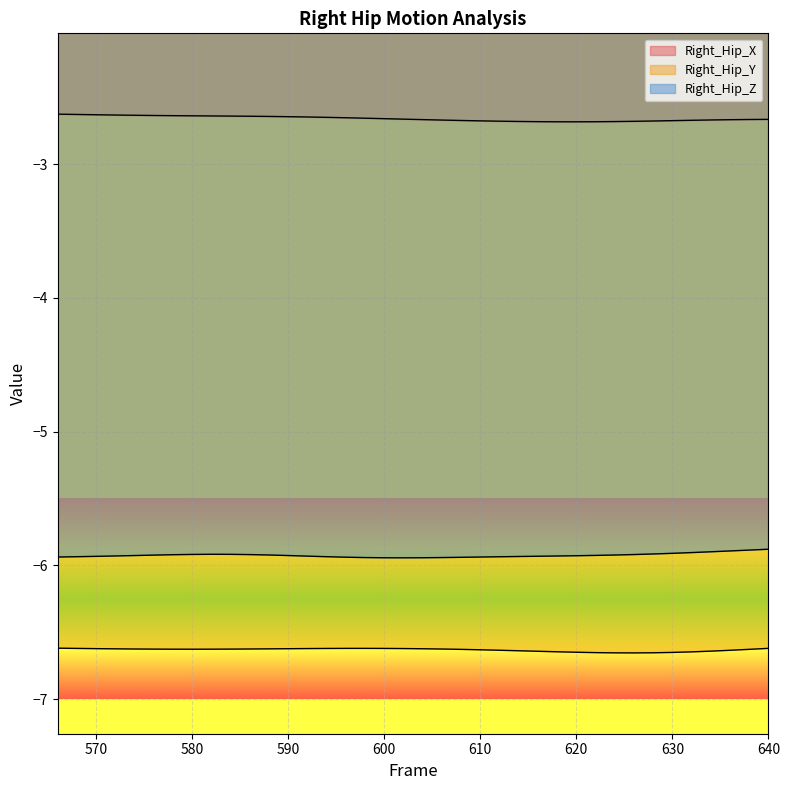

Reading left to right, extract all data points from this chart.

Right_Hip_X: -2.6	-2.6	-2.6	-2.6	-2.6	-2.6	-2.6	-2.6	-2.6	-2.6	-2.6	-2.6	-2.6	-2.6	-2.6	-2.7	-2.7	-2.7	-2.7	-2.7	-2.7	-2.7	-2.7	-2.7	-2.7	-2.7	-2.7	-2.7	-2.7	-2.7	-2.7	-2.7	-2.7	-2.7	-2.7	-2.7	-2.7	-2.7
Right_Hip_Y: -6.6	-6.6	-6.6	-6.6	-6.6	-6.6	-6.6	-6.6	-6.6	-6.6	-6.6	-6.6	-6.6	-6.6	-6.6	-6.6	-6.6	-6.6	-6.6	-6.6	-6.6	-6.6	-6.6	-6.6	-6.6	-6.6	-6.6	-6.7	-6.7	-6.7	-6.7	-6.7	-6.7	-6.6	-6.6	-6.6	-6.6	-6.6
Right_Hip_Z: -5.9	-5.9	-5.9	-5.9	-5.9	-5.9	-5.9	-5.9	-5.9	-5.9	-5.9	-5.9	-5.9	-5.9	-5.9	-5.9	-5.9	-5.9	-5.9	-5.9	-5.9	-5.9	-5.9	-5.9	-5.9	-5.9	-5.9	-5.9	-5.9	-5.9	-5.9	-5.9	-5.9	-5.9	-5.9	-5.9	-5.9	-5.9